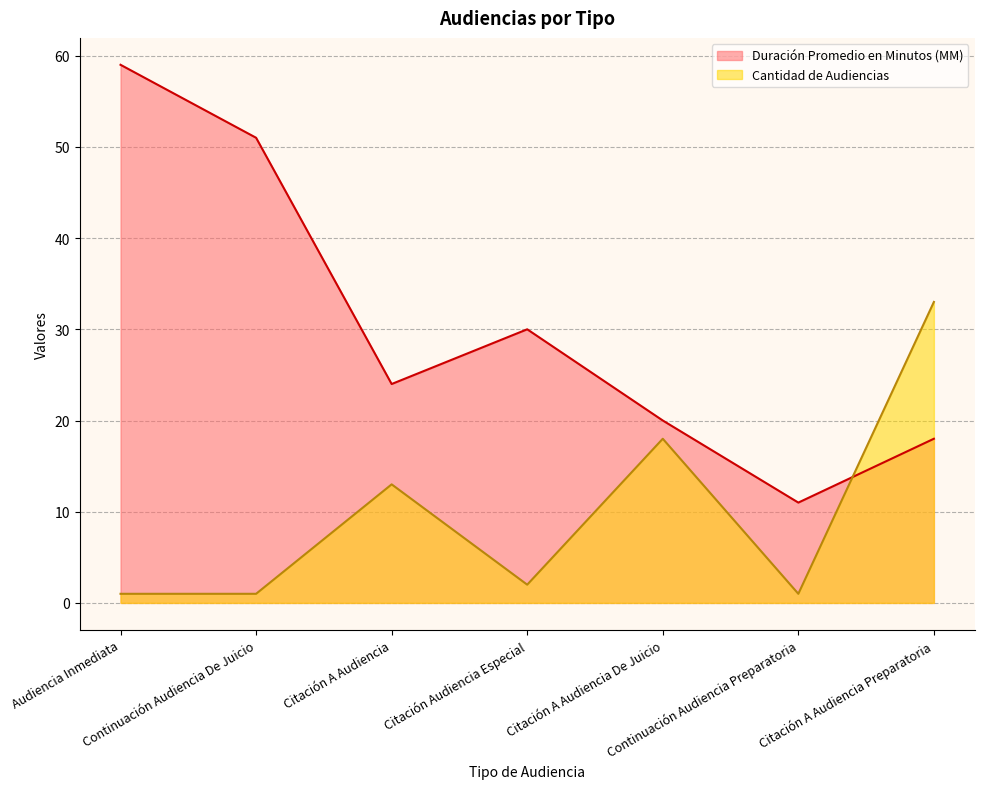

How many series are shown in this chart?

2